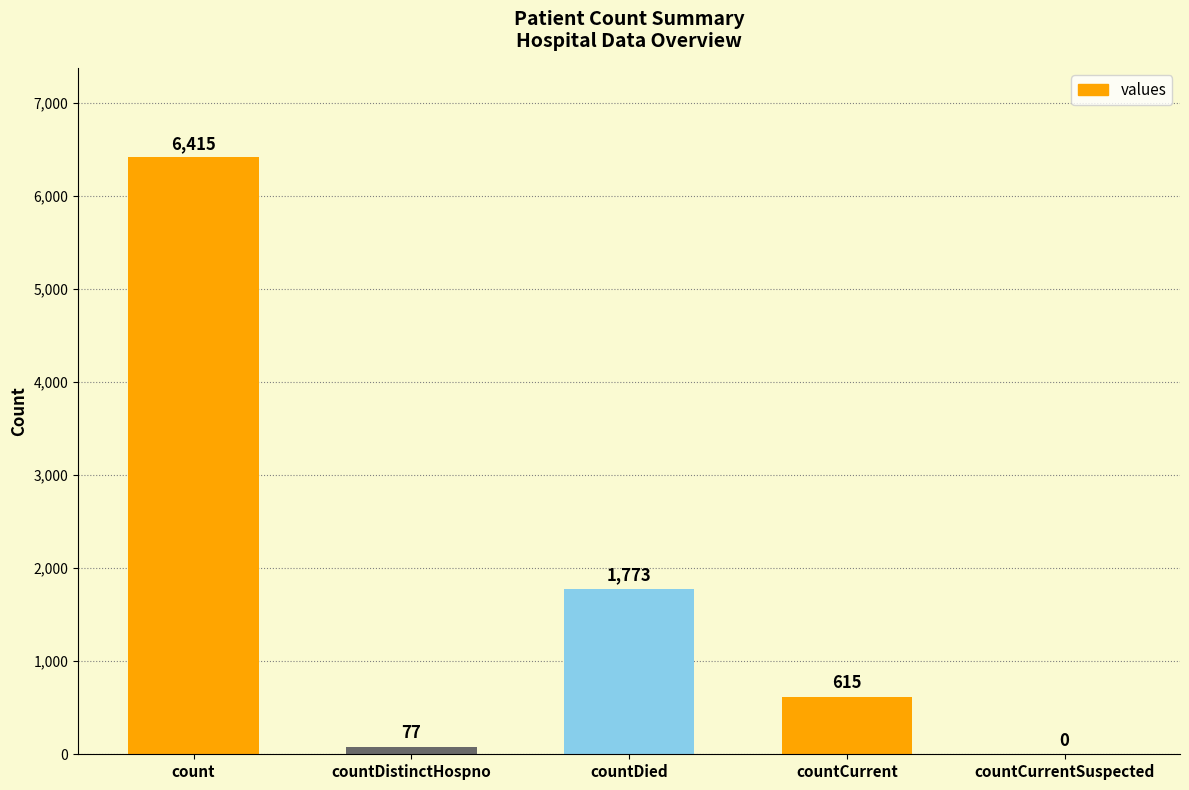

How many positive values are there?

4